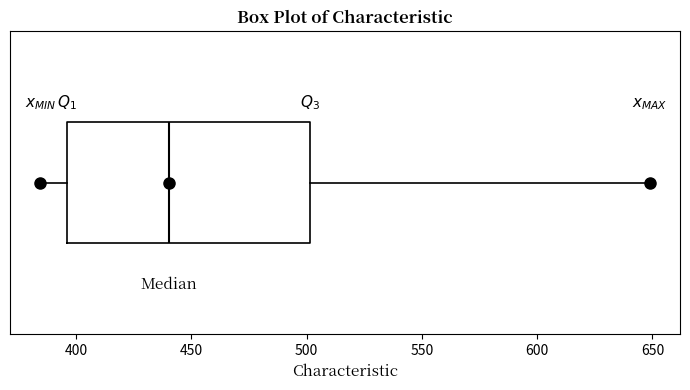

Where does the right whisker of the box end on the x-axis? The values are not printed on the chart, so give them approximately, as read against the axis.

650